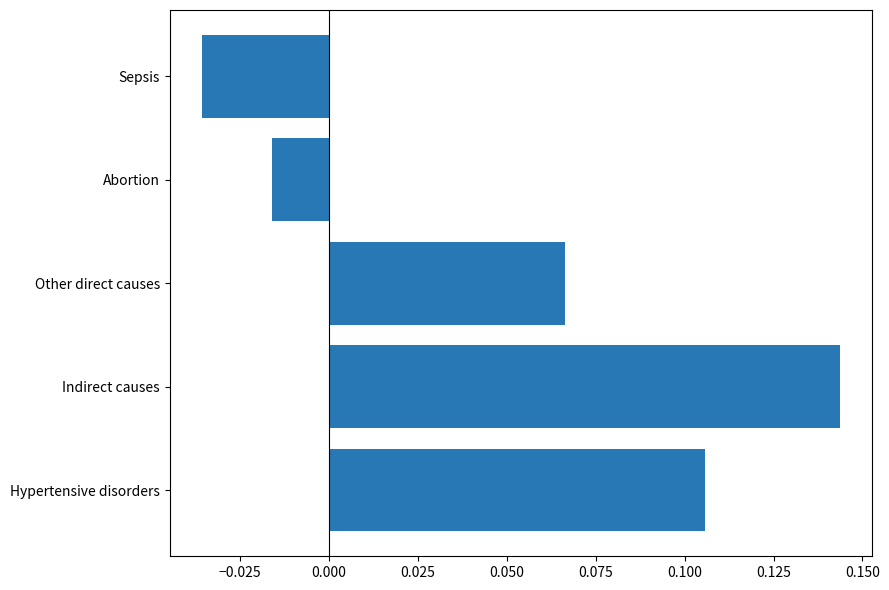

List the labels in order of value, smallest first.

Sepsis, Abortion, Other direct causes, Hypertensive disorders, Indirect causes